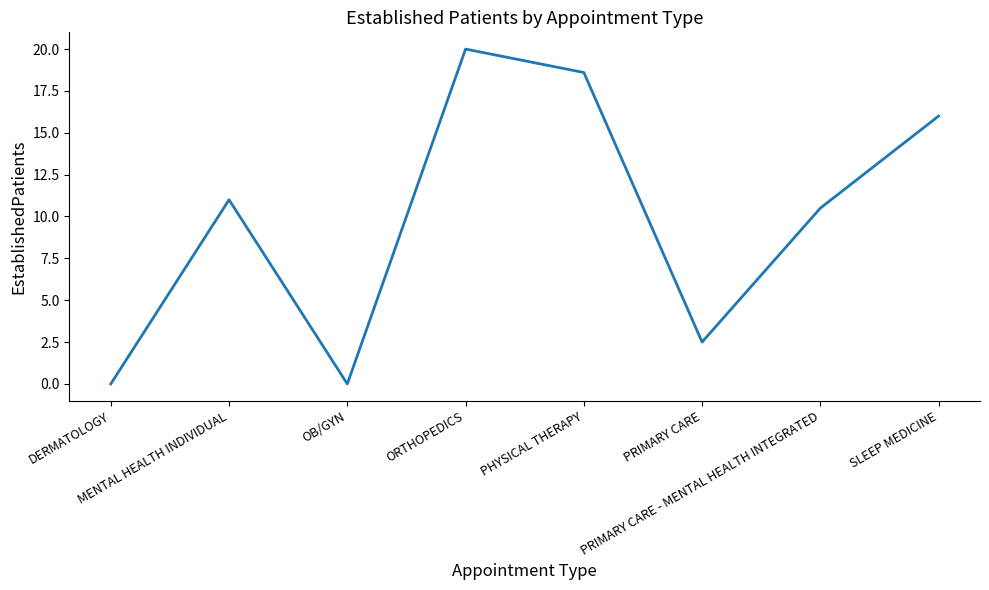

What is the average value?

9.8